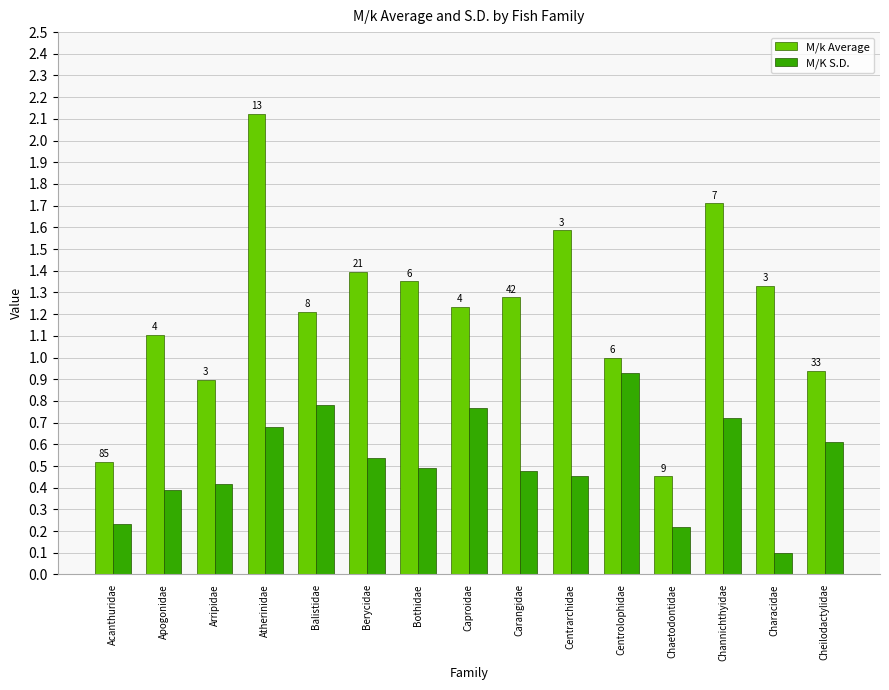

Does the chart contain stacked bars?

No